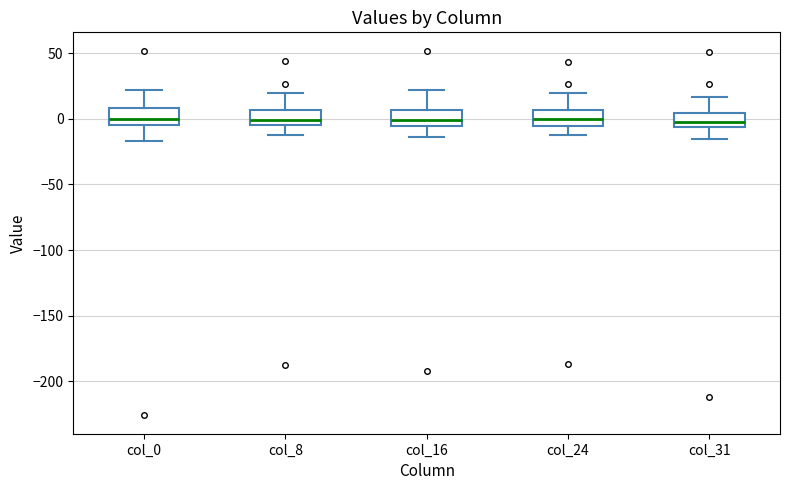

Reading left to right, read every box against the y-axis: the position of its median line, the range the box covers, and the ends of its whiskers. The values are not printed on the chart, so give them approximately, as read against the axis.

col_0: median 0, box -5 to 10, whiskers -15 to 20
col_8: median 0, box -5 to 5, whiskers -10 to 20
col_16: median 0, box -5 to 5, whiskers -15 to 20
col_24: median 0, box -5 to 5, whiskers -15 to 20
col_31: median 0, box -5 to 5, whiskers -15 to 15